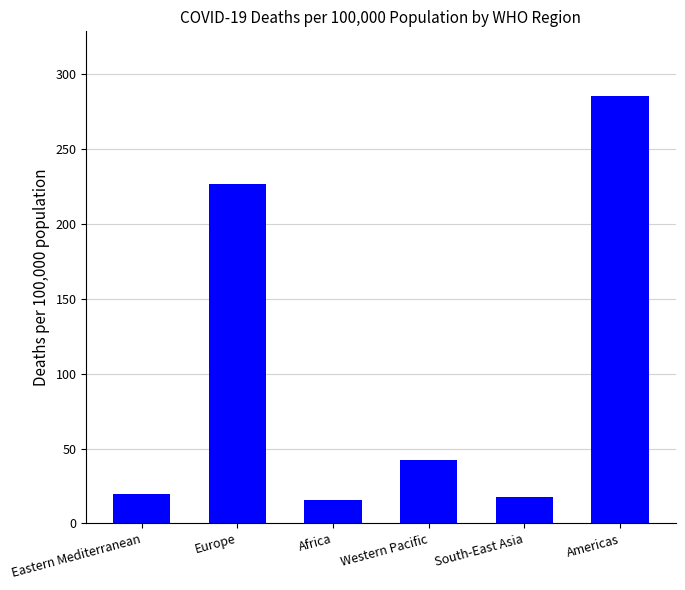

How many data points are less than 42?

3